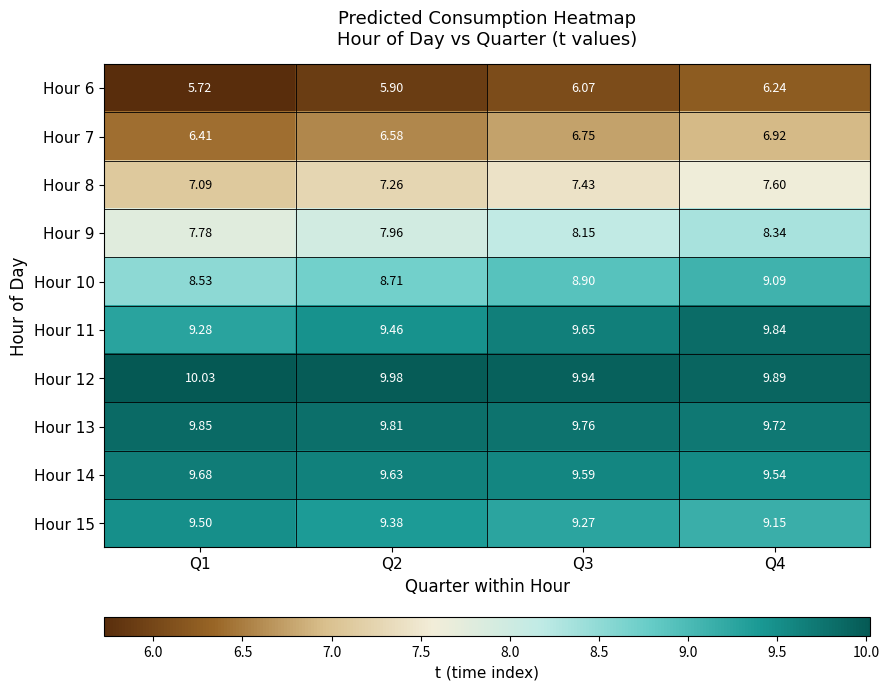

Is the value of Hour 15 at Q4 greater than the value of Hour 14 at Q3?

No